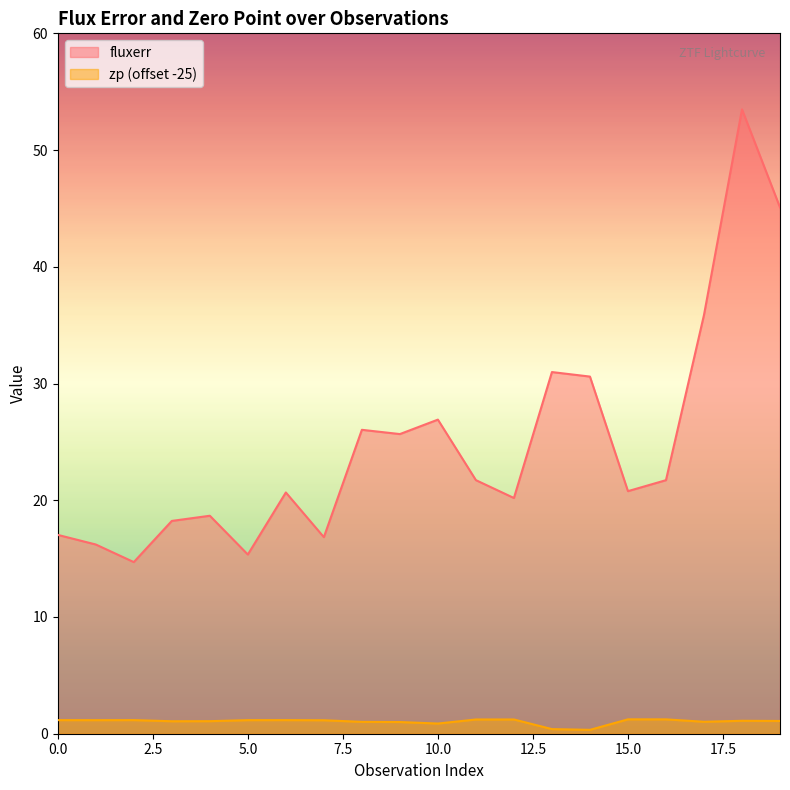

Rank the series at 1 from lowest to highest value.

zp, fluxerr